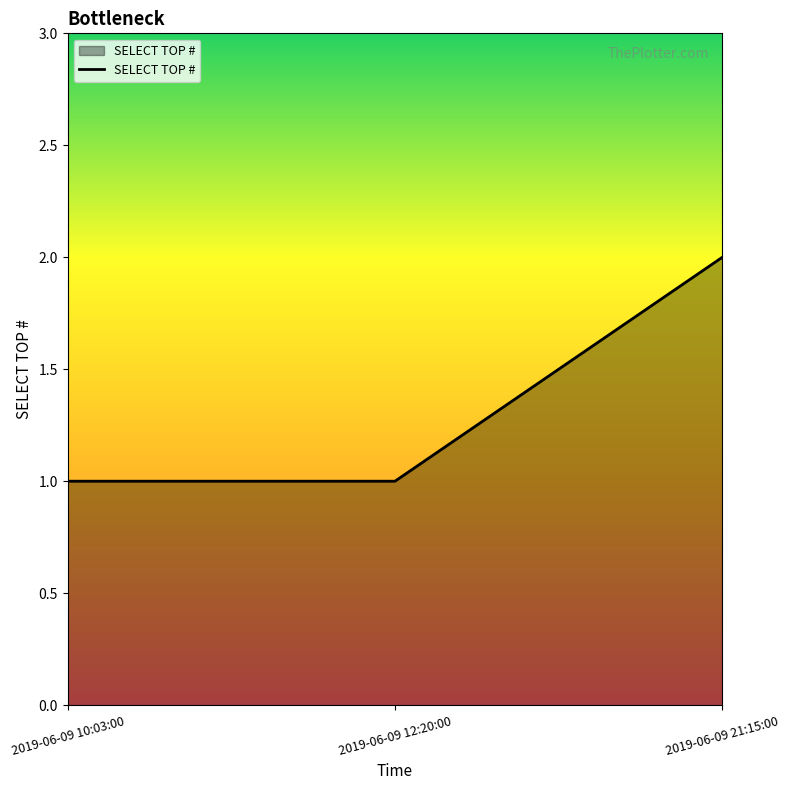

The chart shows a value of 1 at 2019-06-09 12:20:00. True or false?

True